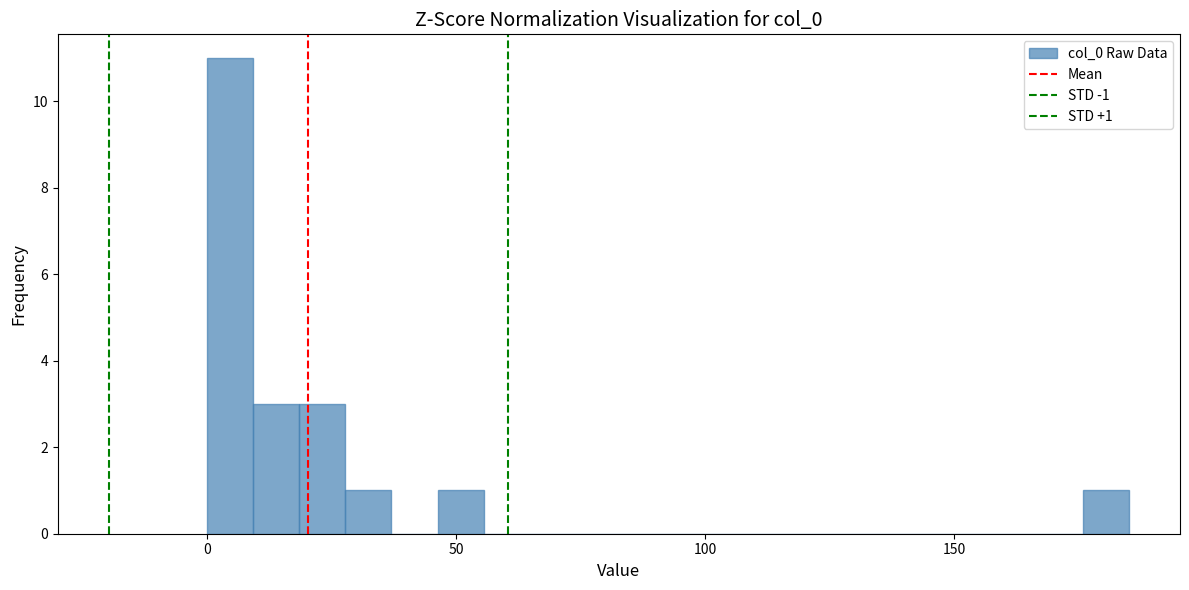

Read against the x-axis, roughly where is the centre of the tallest bar?

5